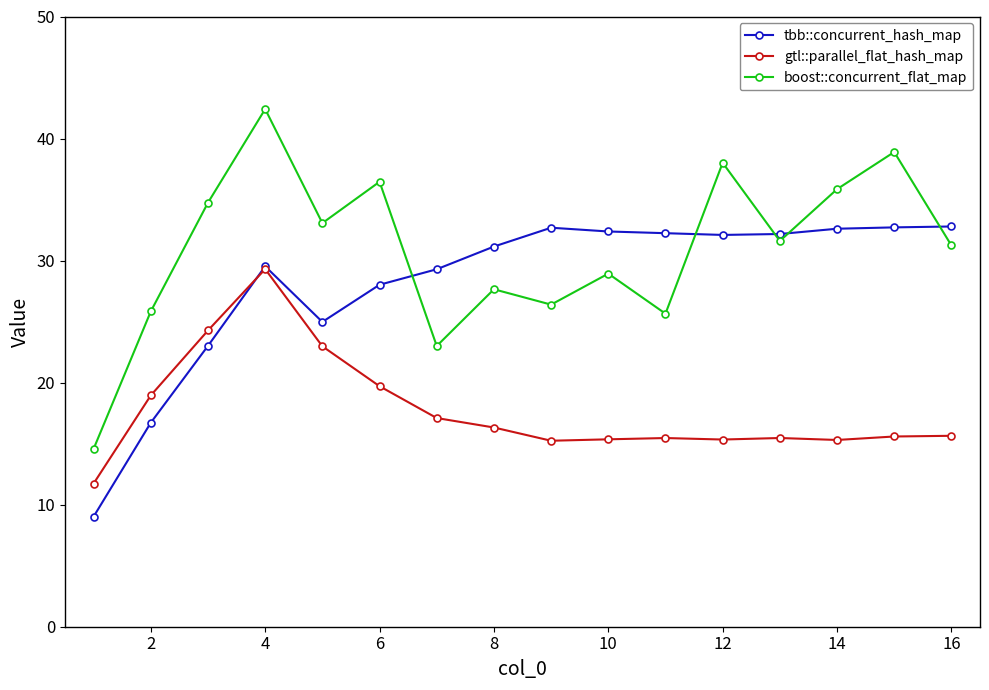

Rank the series by their average value, from lowest to highest.

gtl::parallel_flat_hash_map, tbb::concurrent_hash_map, boost::concurrent_flat_map